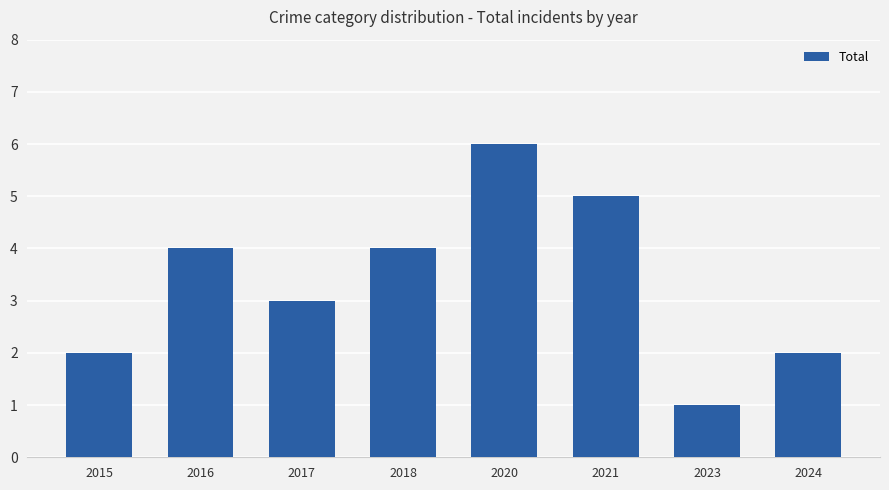

How many series are shown in this chart?

1